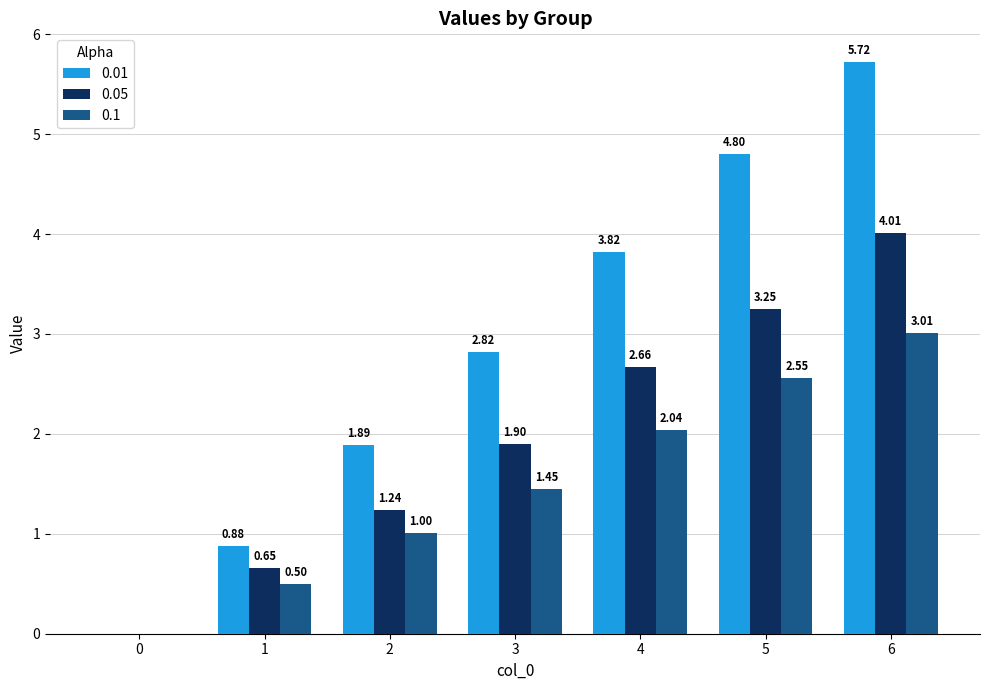

What is the sum of the 0.01 values at 6 and 1?

6.6